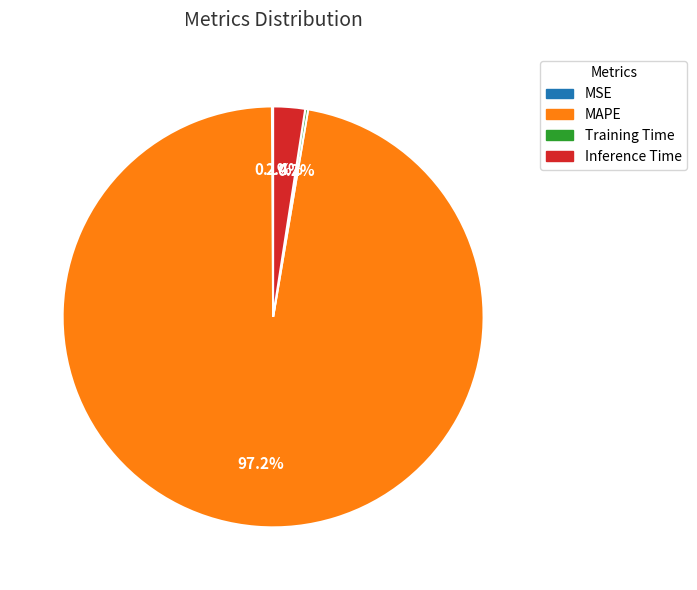

Which category accounts for the majority?

MAPE